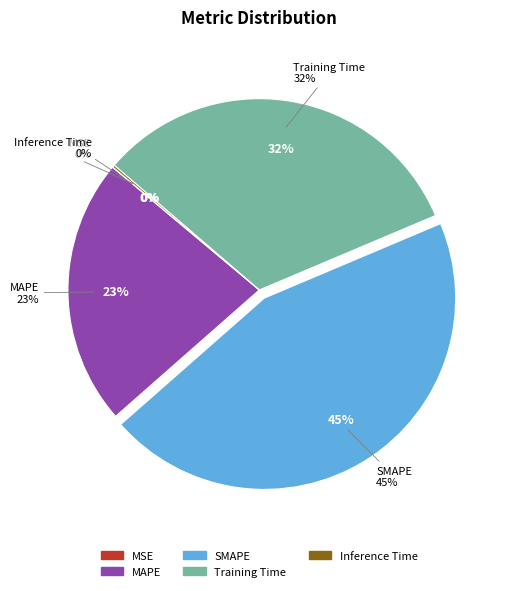

What is the change in value from SMAPE to Inference Time?

-2.0